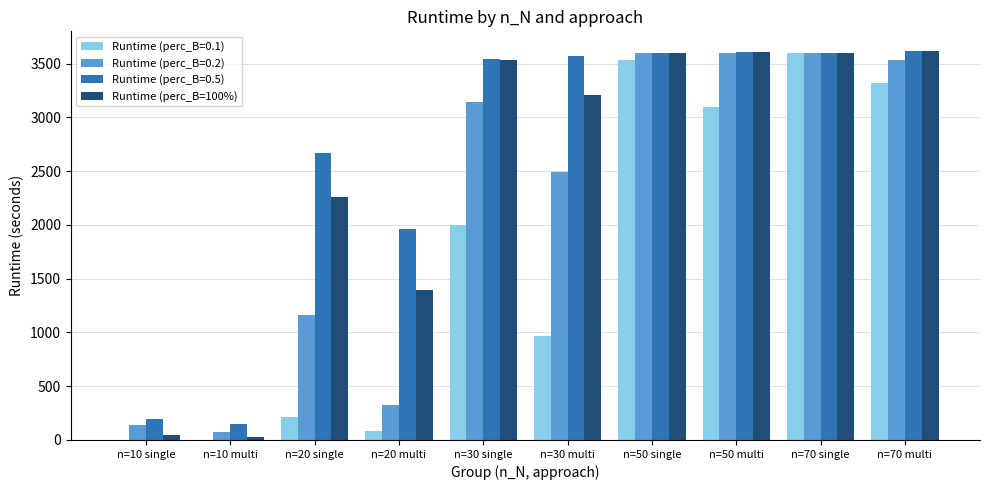

Is the value of Runtime (perc_B=0.2) at n=30 single greater than the value of Runtime (perc_B=0.5) at n=30 single?

No